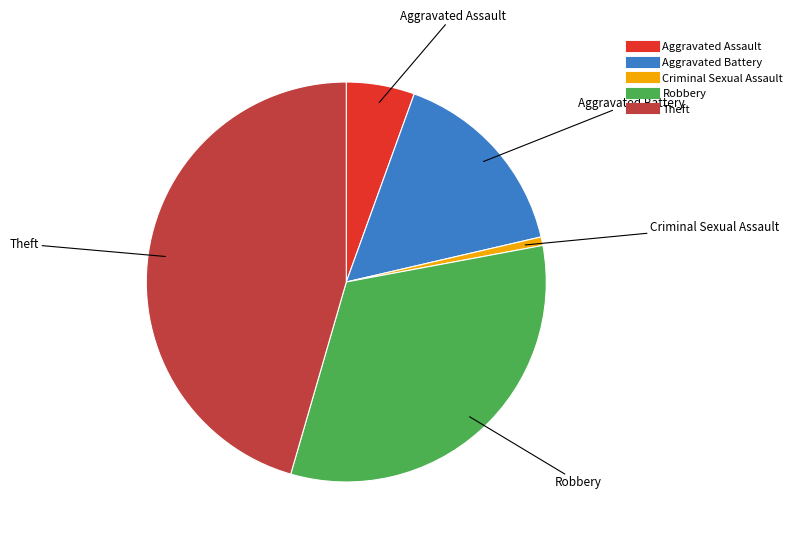

Is Theft the majority of the pie?

No